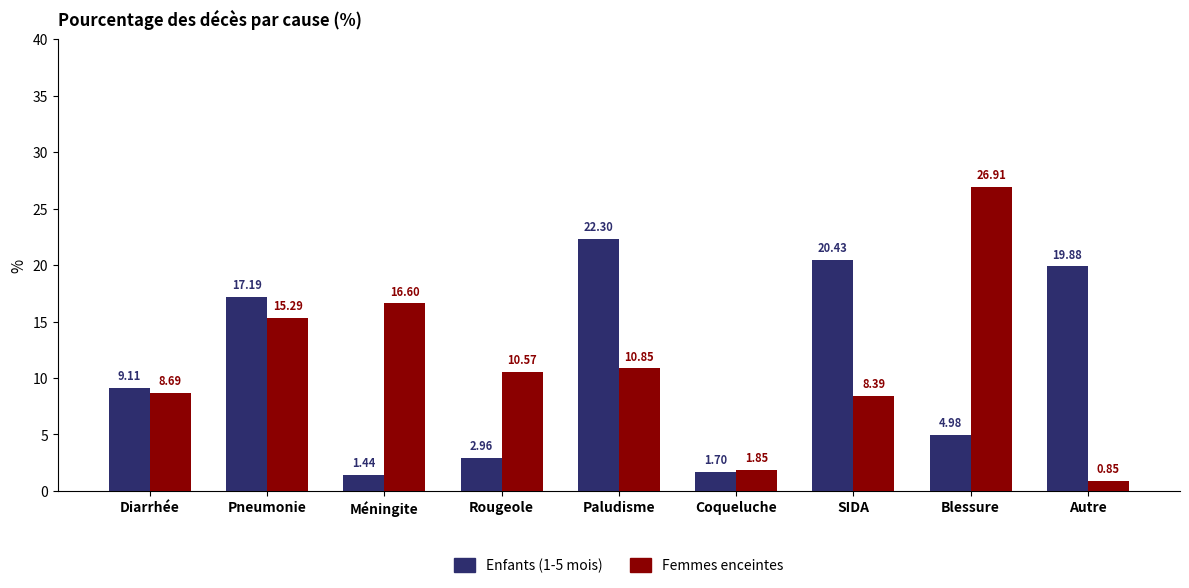

What is the maximum value shown in the chart?

26.9